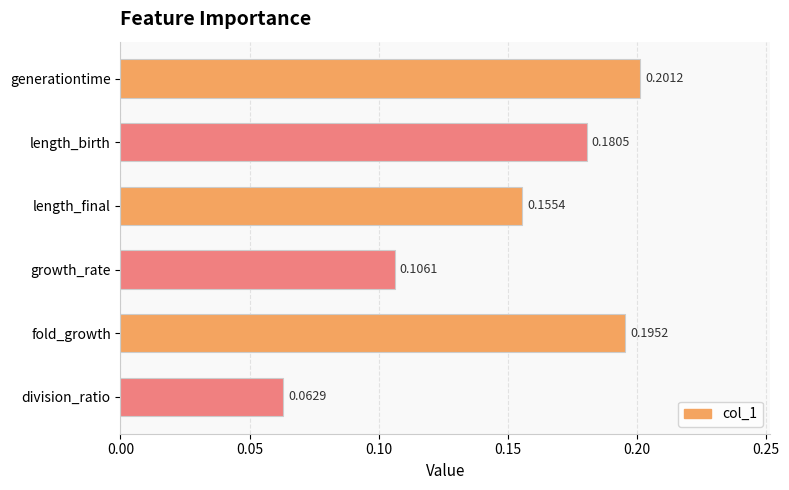

What is the sum of all values?

0.9